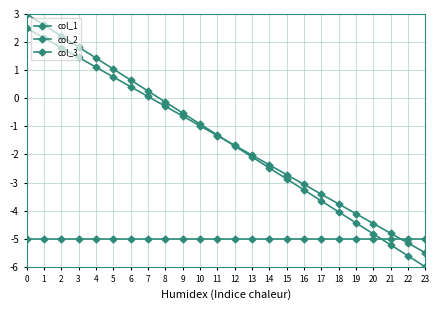

What is the value of the col_1 point at the 2nd from the left?

2.6